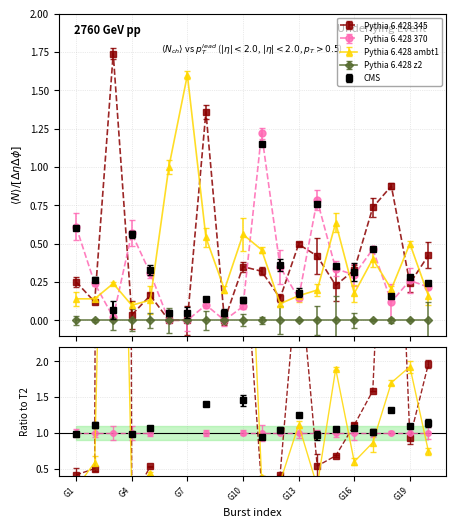

Where is T5 nearest to the value 0?

G4